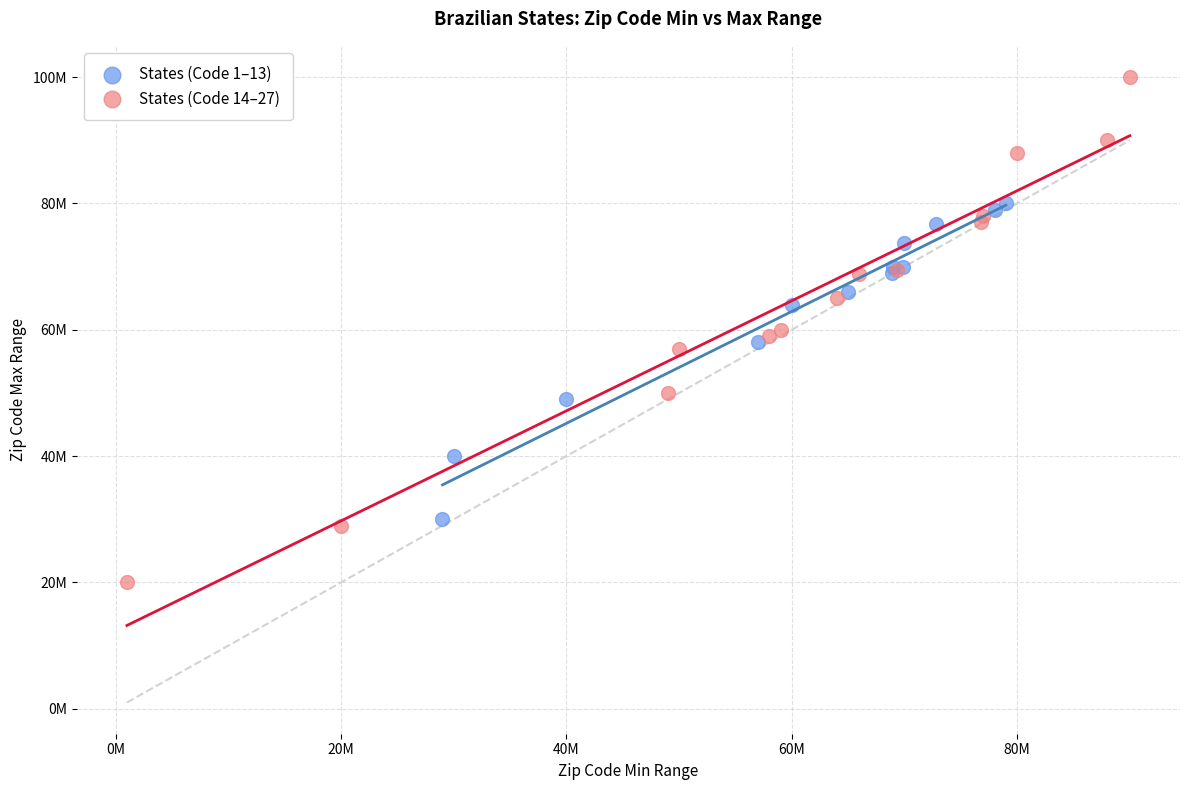

Which series has the widest spread of Y values?

States (Code 14–27)